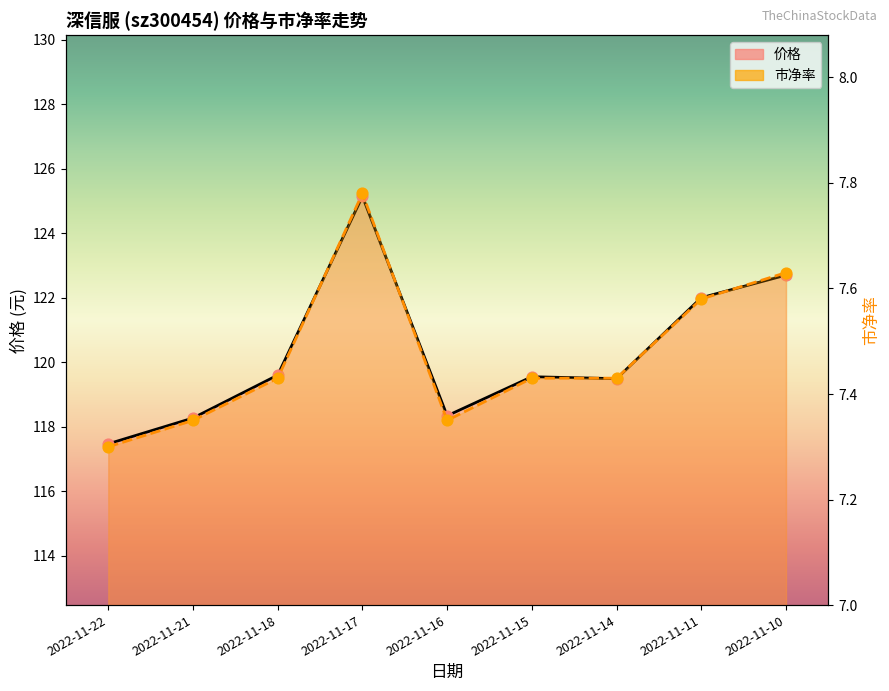

Which series has the largest Y range (max minus min)?

价格